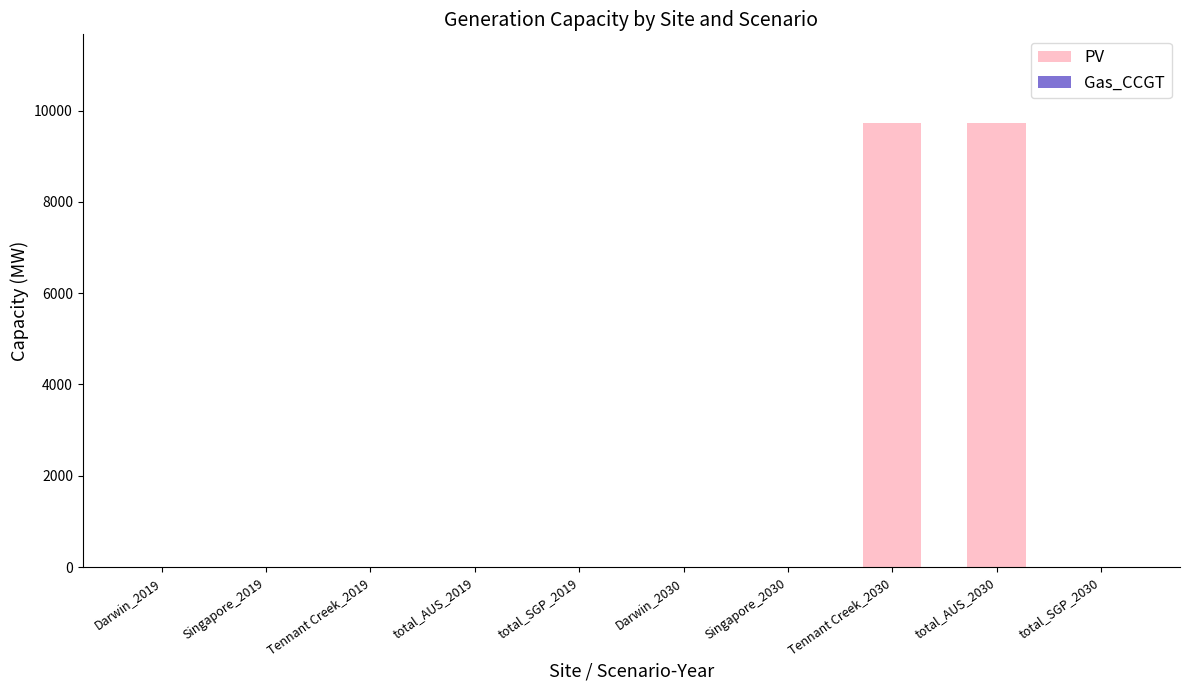

Reading left to right, extract all data points from this chart.

Darwin_2019=0.0	Singapore_2019=0.0	Tennant Creek_2019=0.0	total_AUS_2019=0.0	total_SGP_2019=0.0	Darwin_2030=0.0	Singapore_2030=0.0	Tennant Creek_2030=9724.5	total_AUS_2030=9724.5	total_SGP_2030=0.0